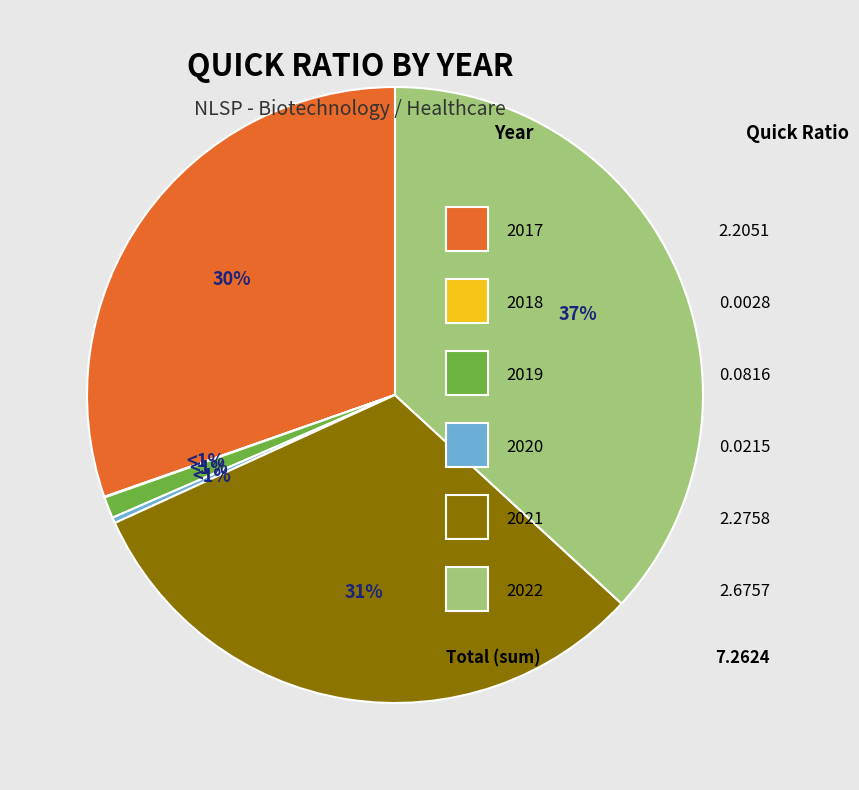

Is 2022 the majority of the pie?

No